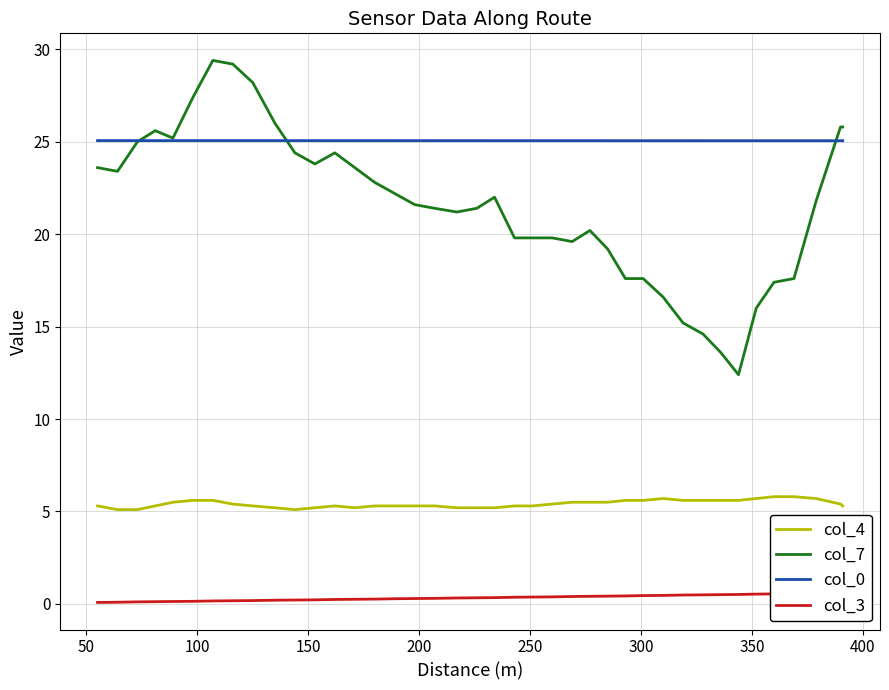

How many values in the col_7 series exceed 21?

24